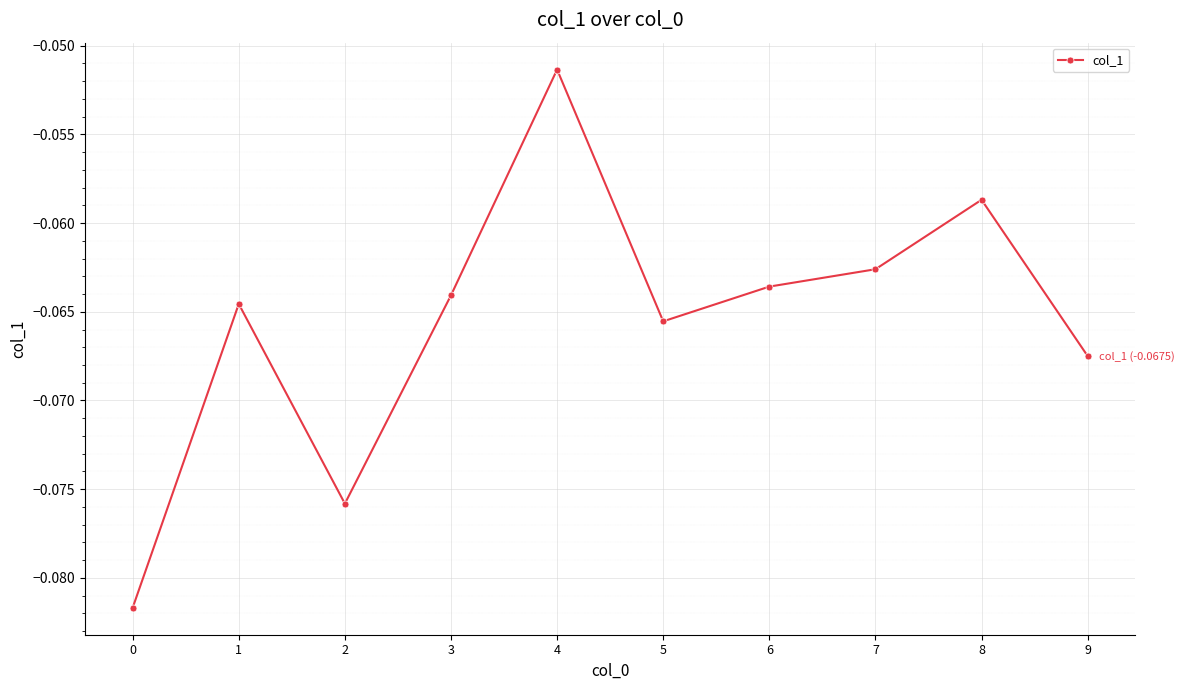

The chart shows a value of -0.0 at 5. True or false?

False